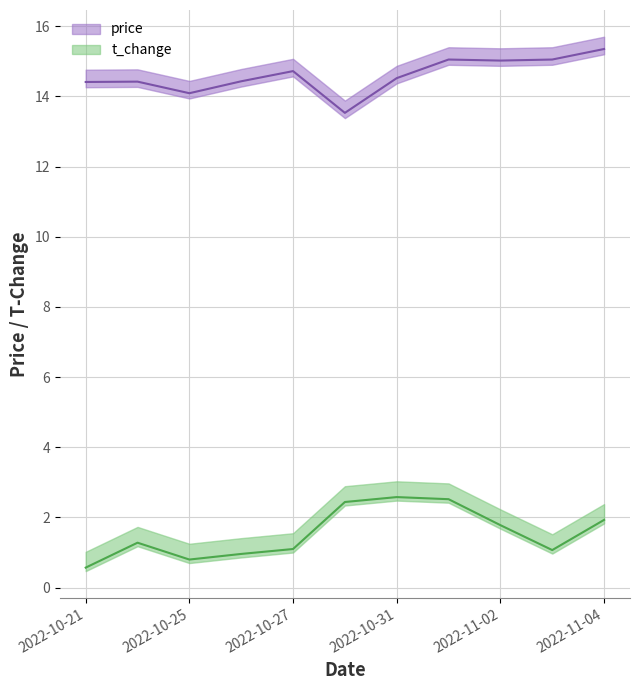

What is the value of the price point at the 9th from the left?

15.0